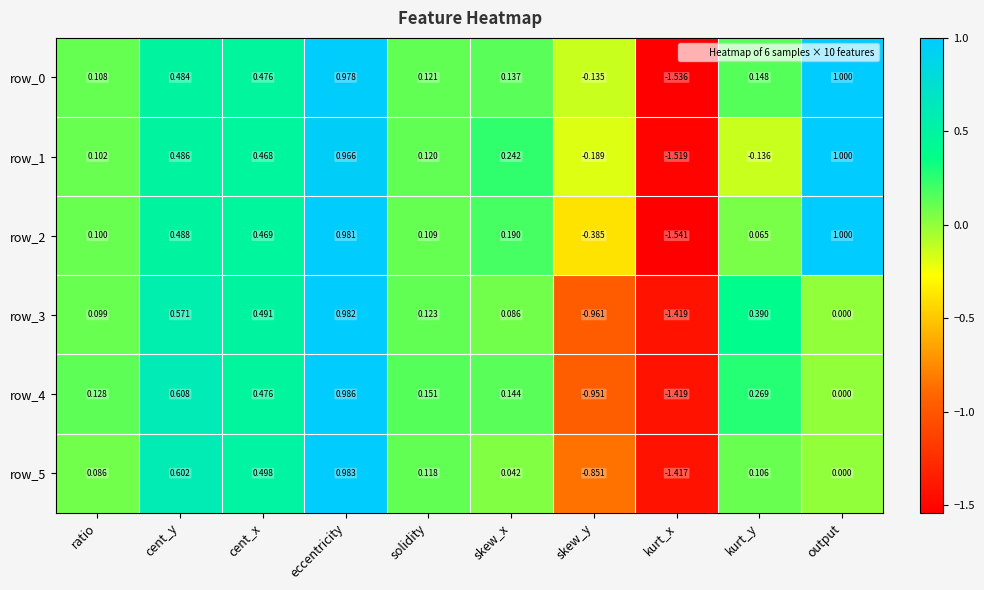

The value of row_3 at ratio is 0.1. True or false?

True